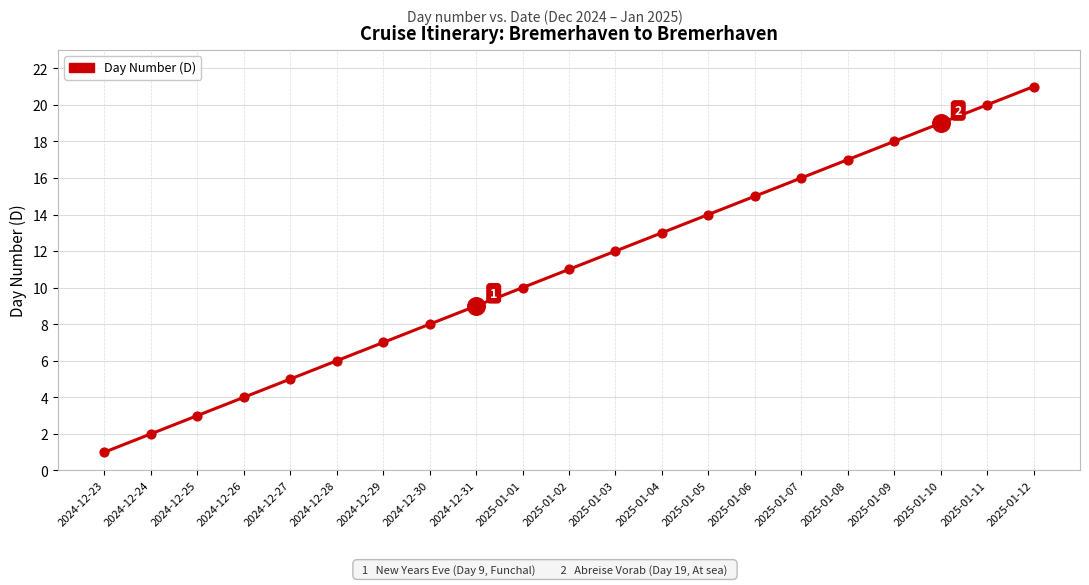

Between 2025-01-09 and 2025-01-01, which is larger?

2025-01-09